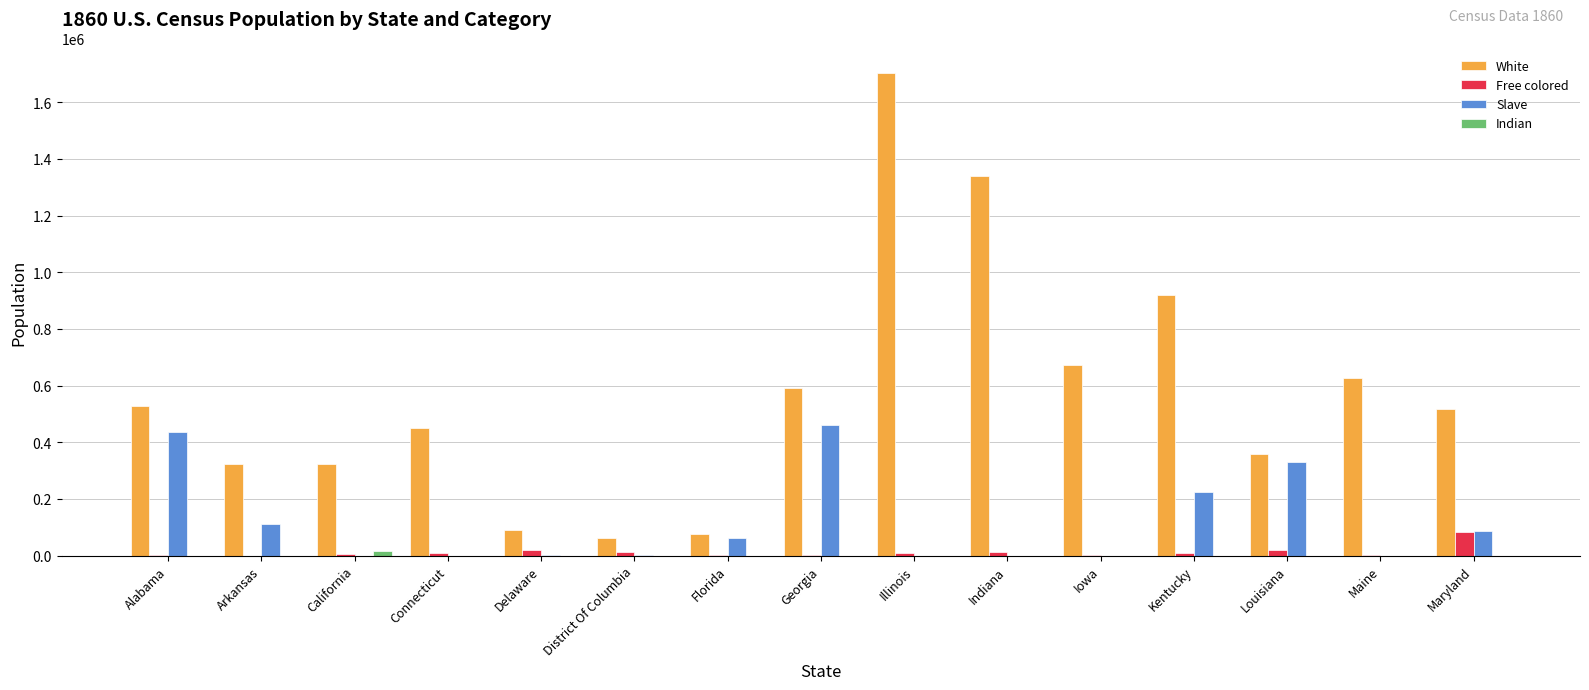

Which series changed the most between California and Maryland?

White